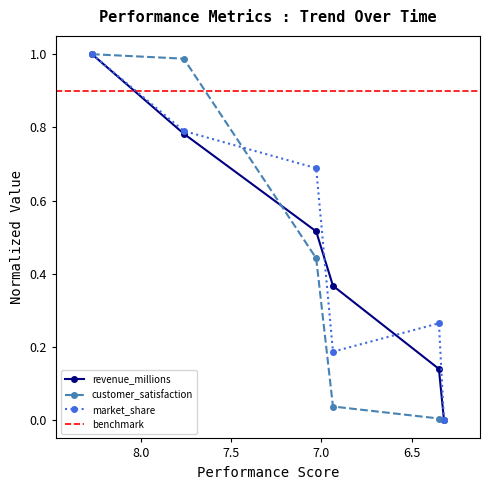

How many times do customer_satisfaction and market_share cross each other?

1